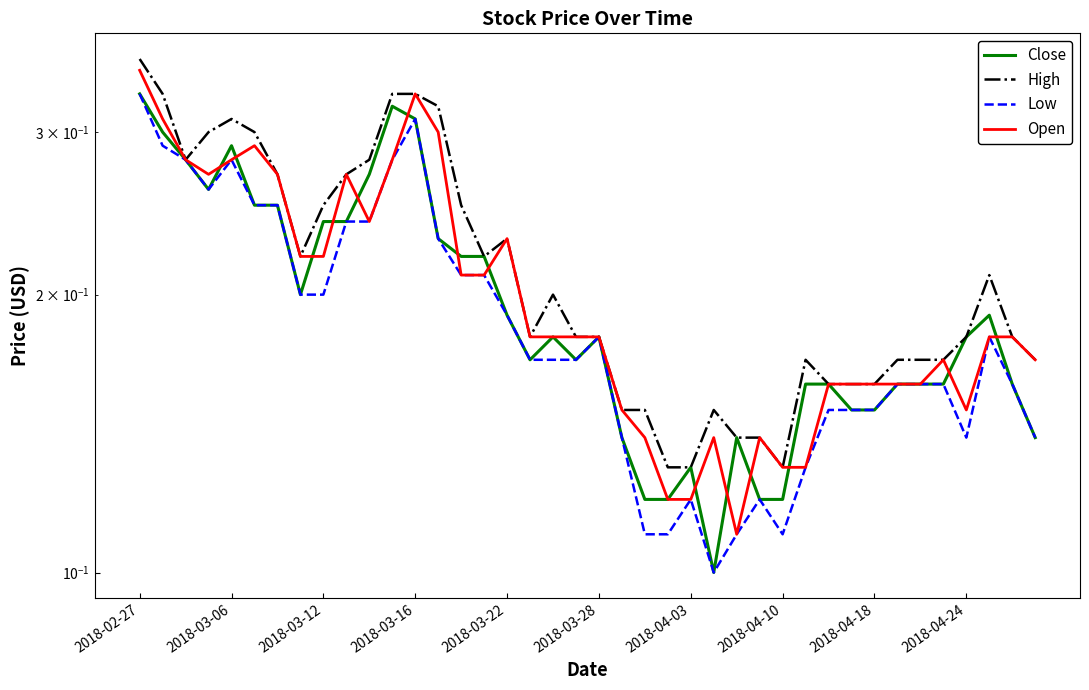

Is it true that Close equals 0.4 at 2018-03-06?

False